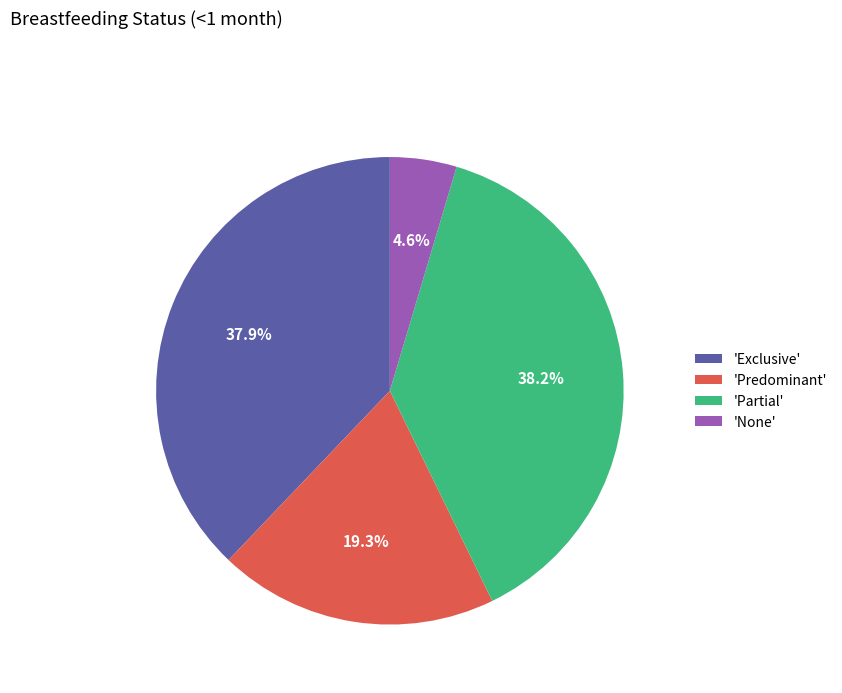

What is the smallest slice in the pie chart?

'None'